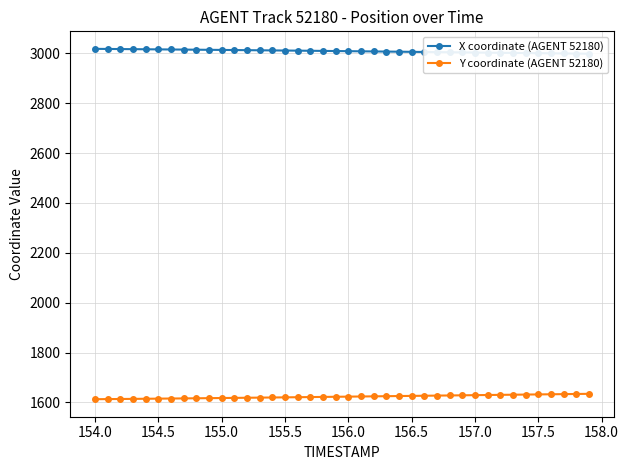

What is the lowest value of the Y coordinate (AGENT 52180) series?

1612.9